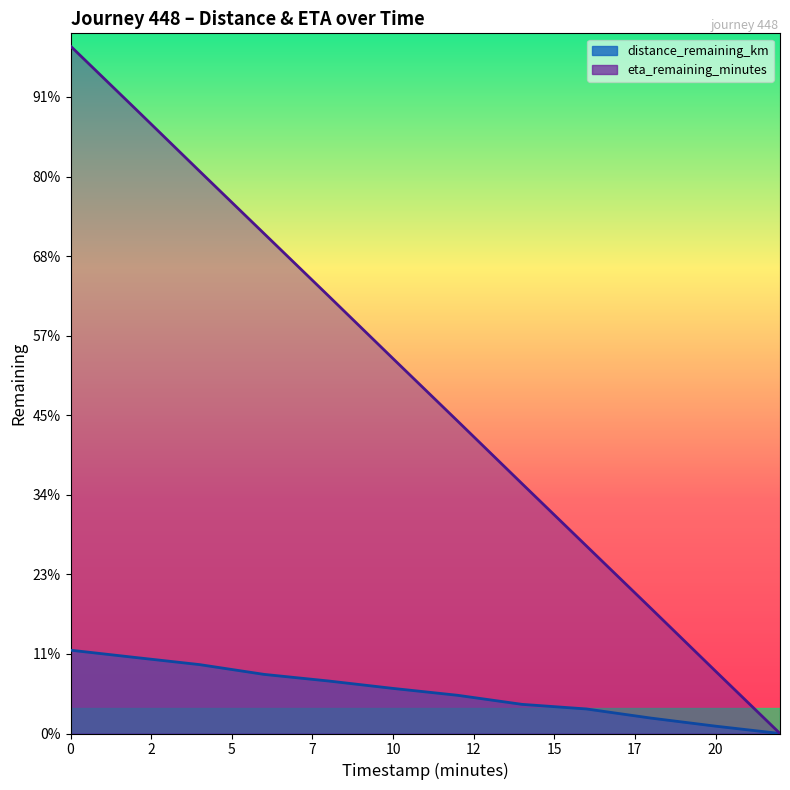

True or false: eta_remaining_minutes and distance_remaining_km cross at least once.

False